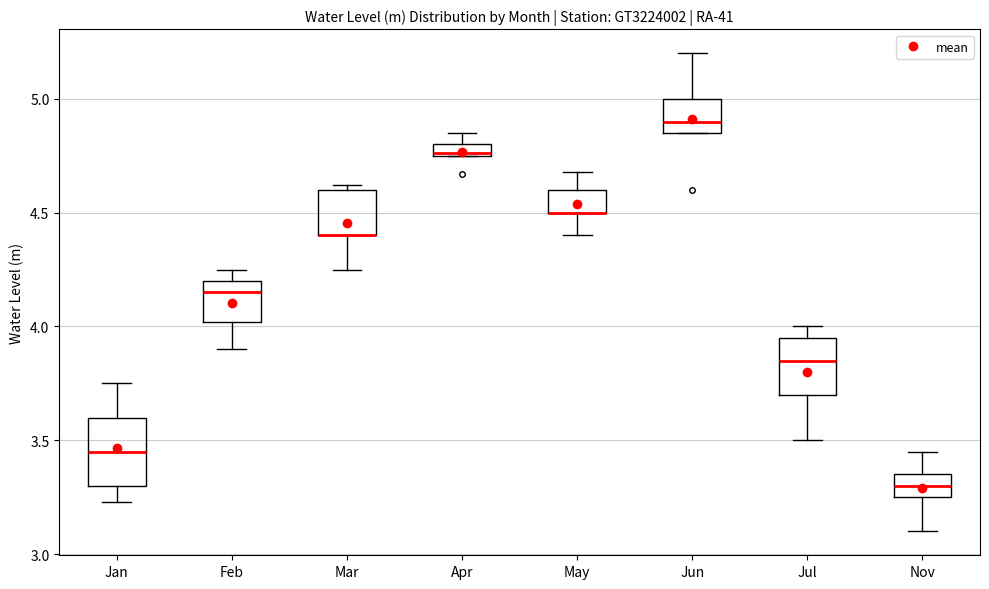

Comparing the boxes themselves (not the whiskers), which one is the tallest?

Jan